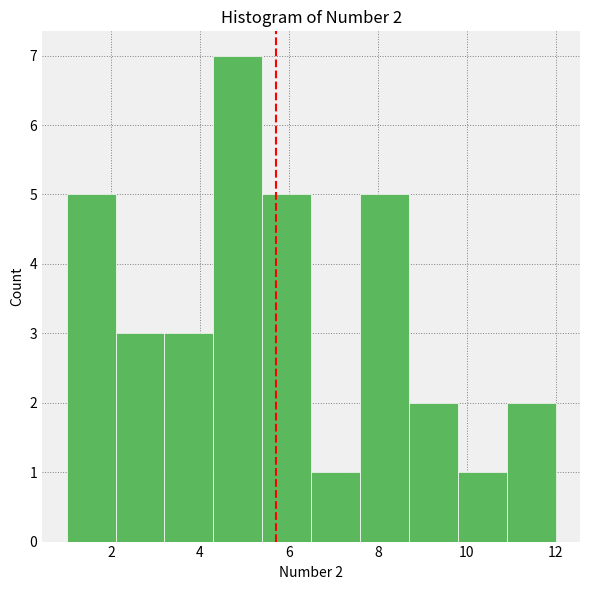

Which range on the x-axis has the tallest bar?

4.3 to 5.4